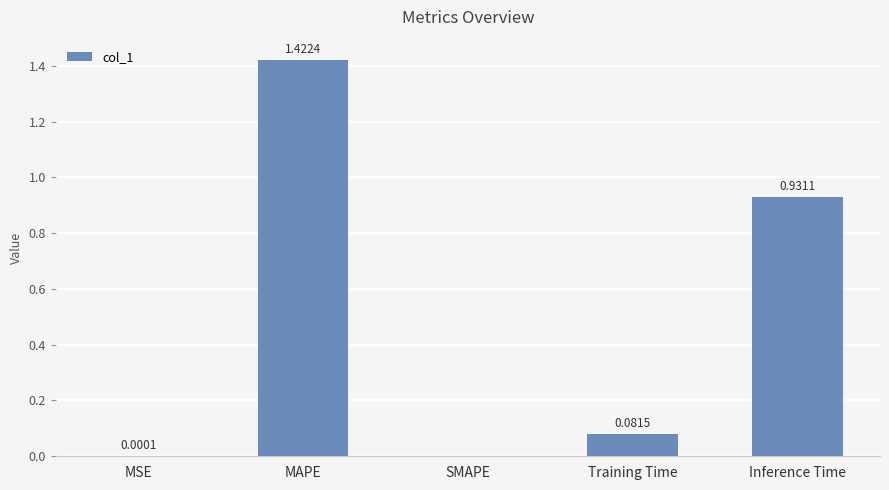

True or false: the data shows 0.6 at SMAPE.

False